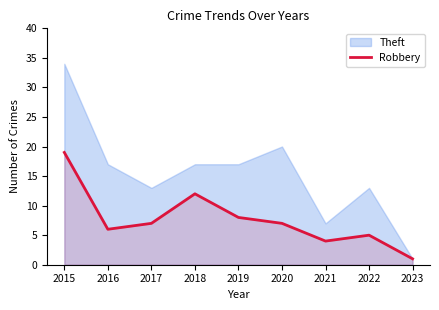

Rank the categories by value from highest to lowest.

2015, 2018, 2019, 2017, 2020, 2016, 2022, 2021, 2023